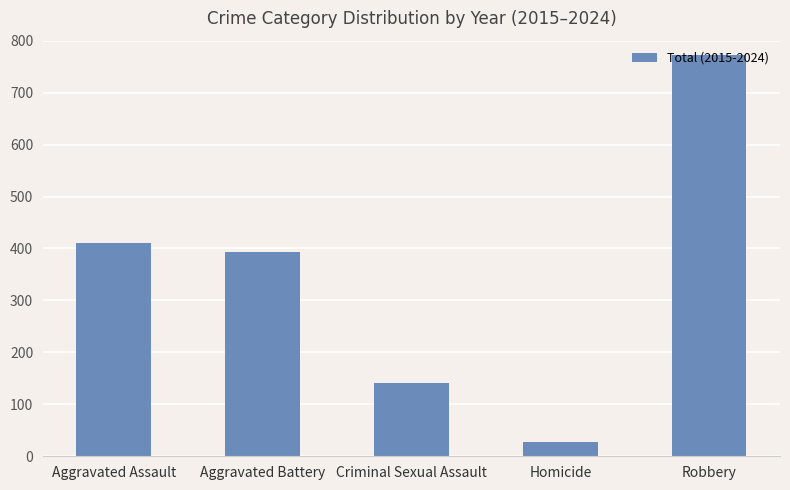

Reading right to left, extract all data points from this chart.

773	27	141	393	410